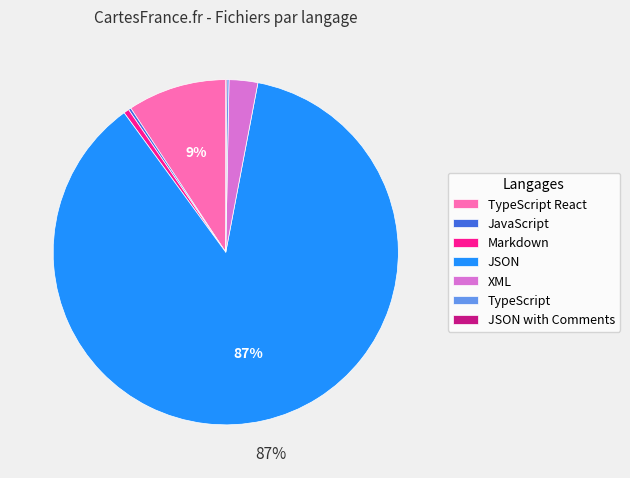

Is the sum of XML and Markdown greater than half?

No